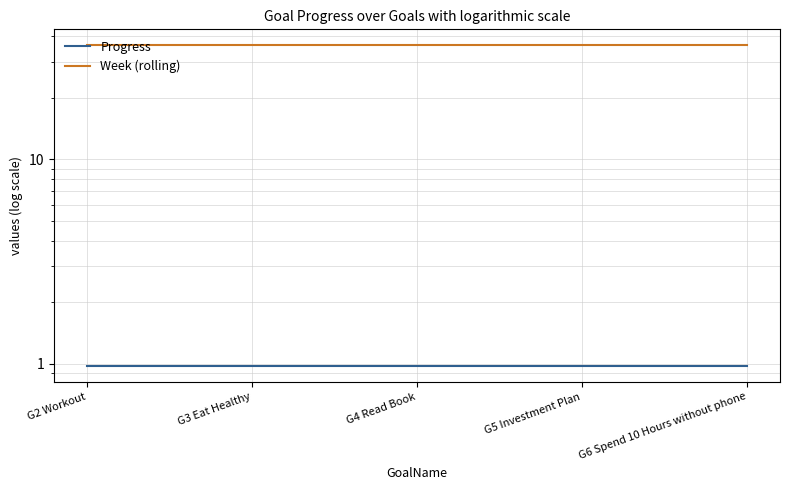

The Week (rolling) series shows 36.0 at G4 Read Book. True or false?

True